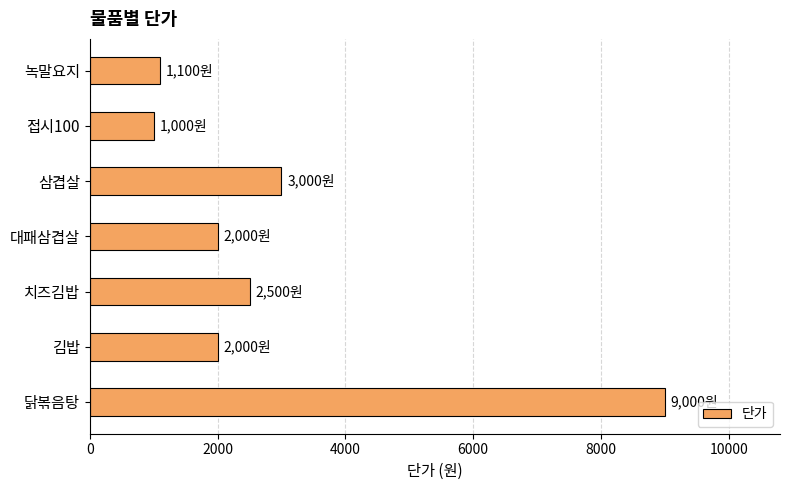

What is the average value?

2943